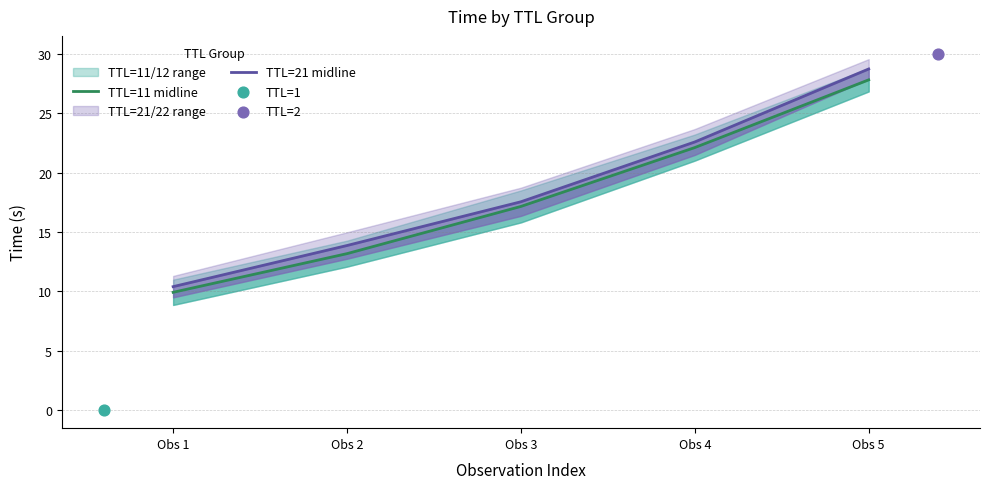

Which series has the largest total across all categories?

TTL=21 midline